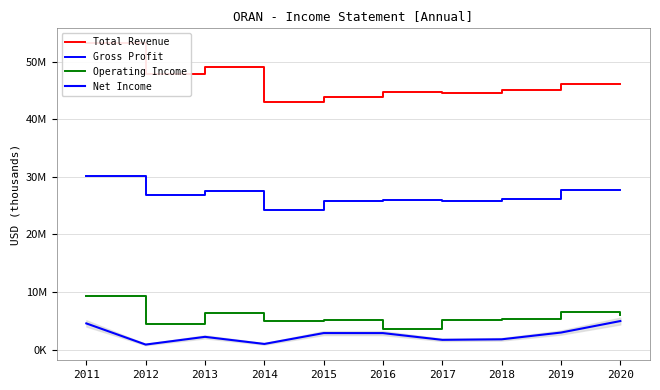

What is the spread (max minus min) of values at 2011?

48574600